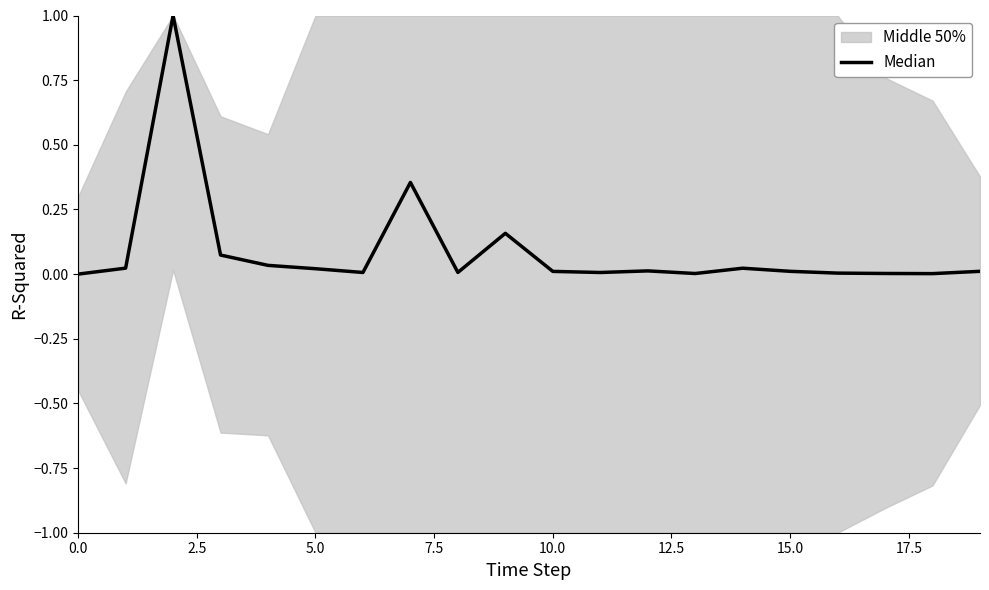

Reading left to right, what are all the values shown in this chart?

0.0	0.0	1.0	0.1	0.0	0.0	0.0	0.4	0.0	0.2	0.0	0.0	0.0	0.0	0.0	0.0	0.0	0.0	0.0	0.0